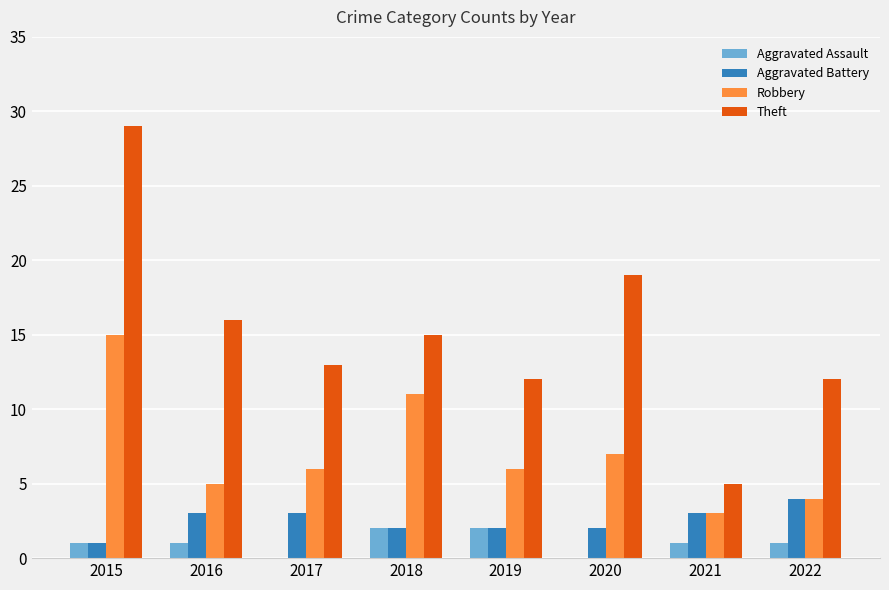

What is the sum of all Theft values?

121